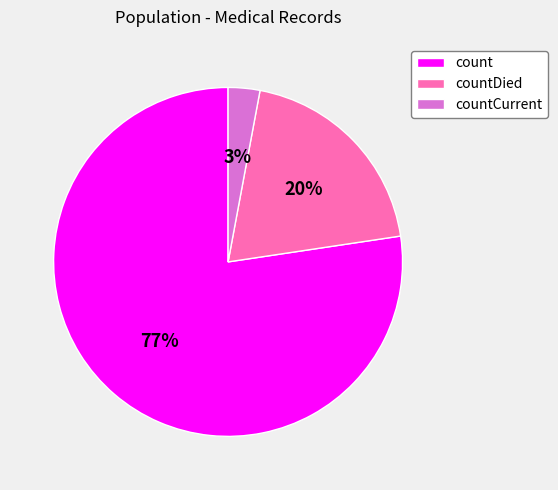

To the nearest percent, what is the average slice percentage?

33%